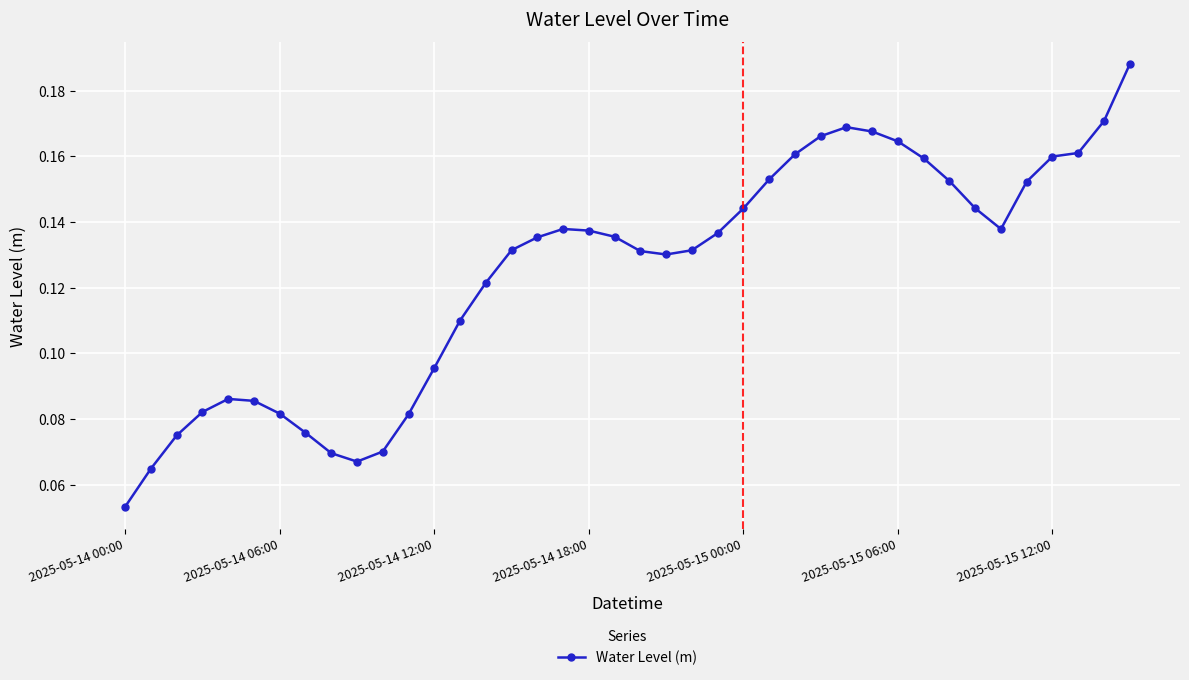

Does the chart display data point markers on the line(s)?

Yes